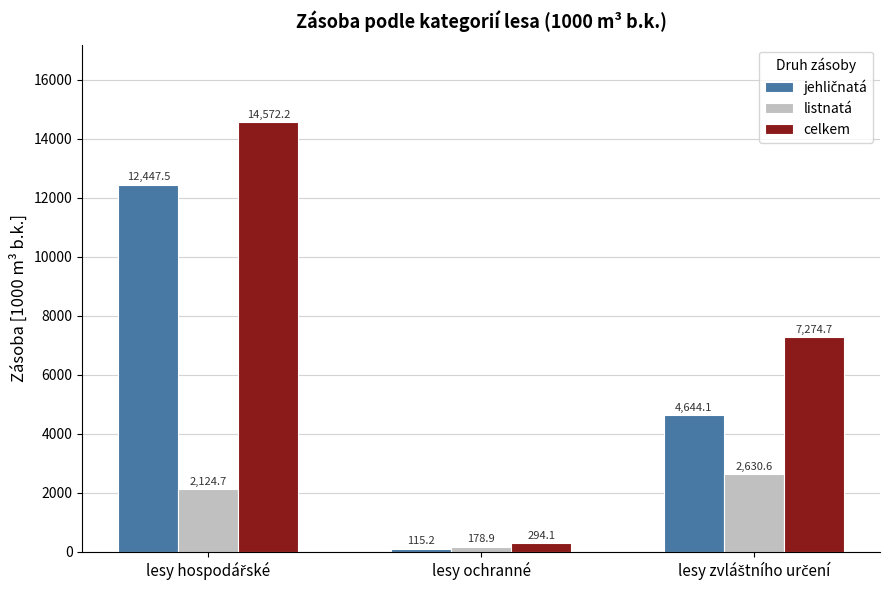

The listnatá series shows 178.9 at lesy ochranné. True or false?

True